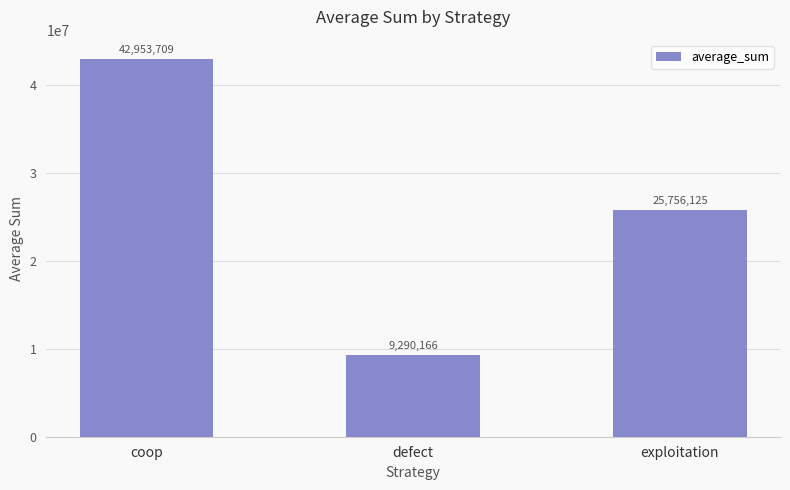

What is the difference between the second highest and minimum values?

16465959